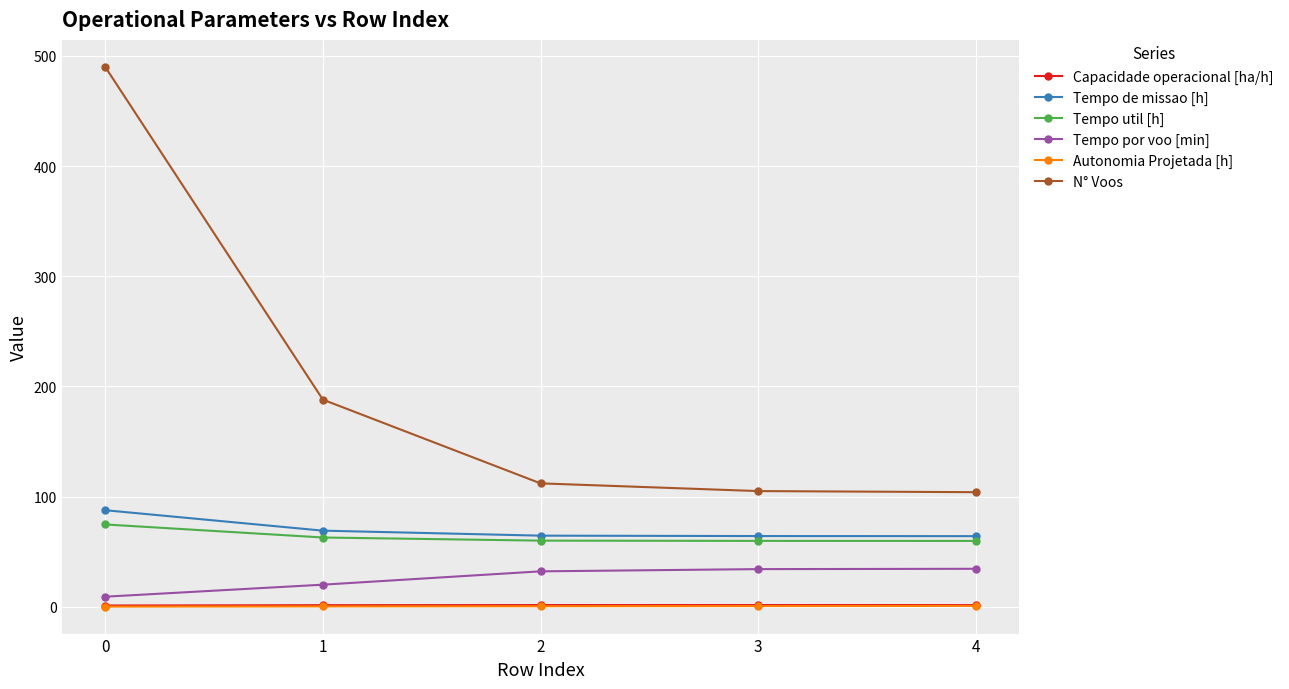

True or false: Tempo de missao [h] and Tempo por voo [min] cross at least once.

False